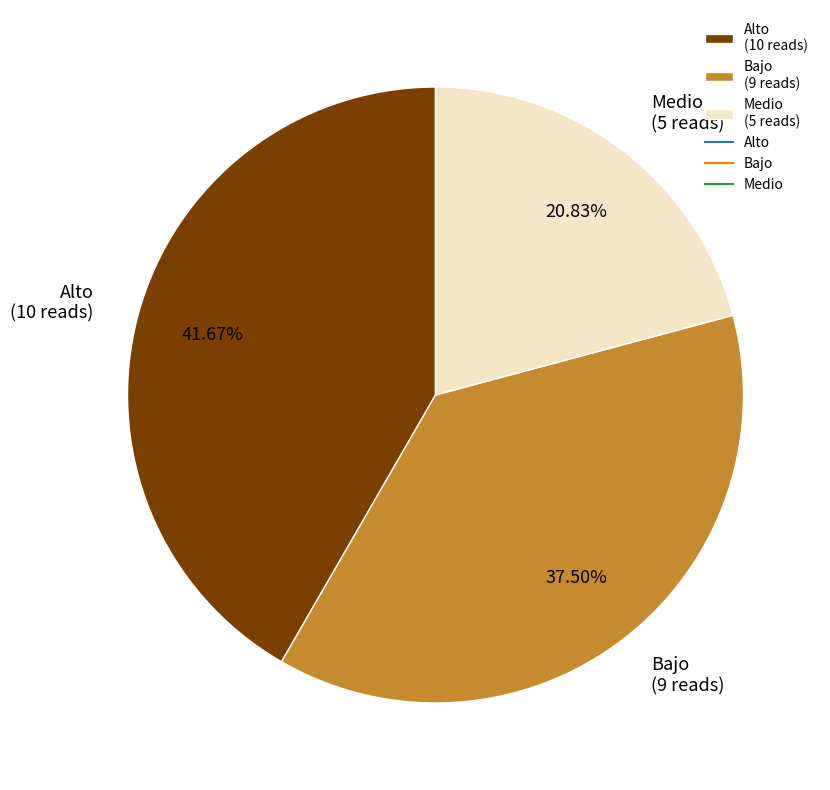

To the nearest percent, what is the average slice percentage?

33%